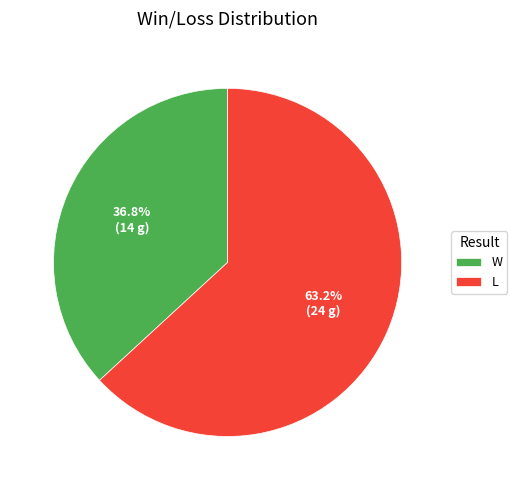

The L slice represents 63% of the pie. True or false?

True